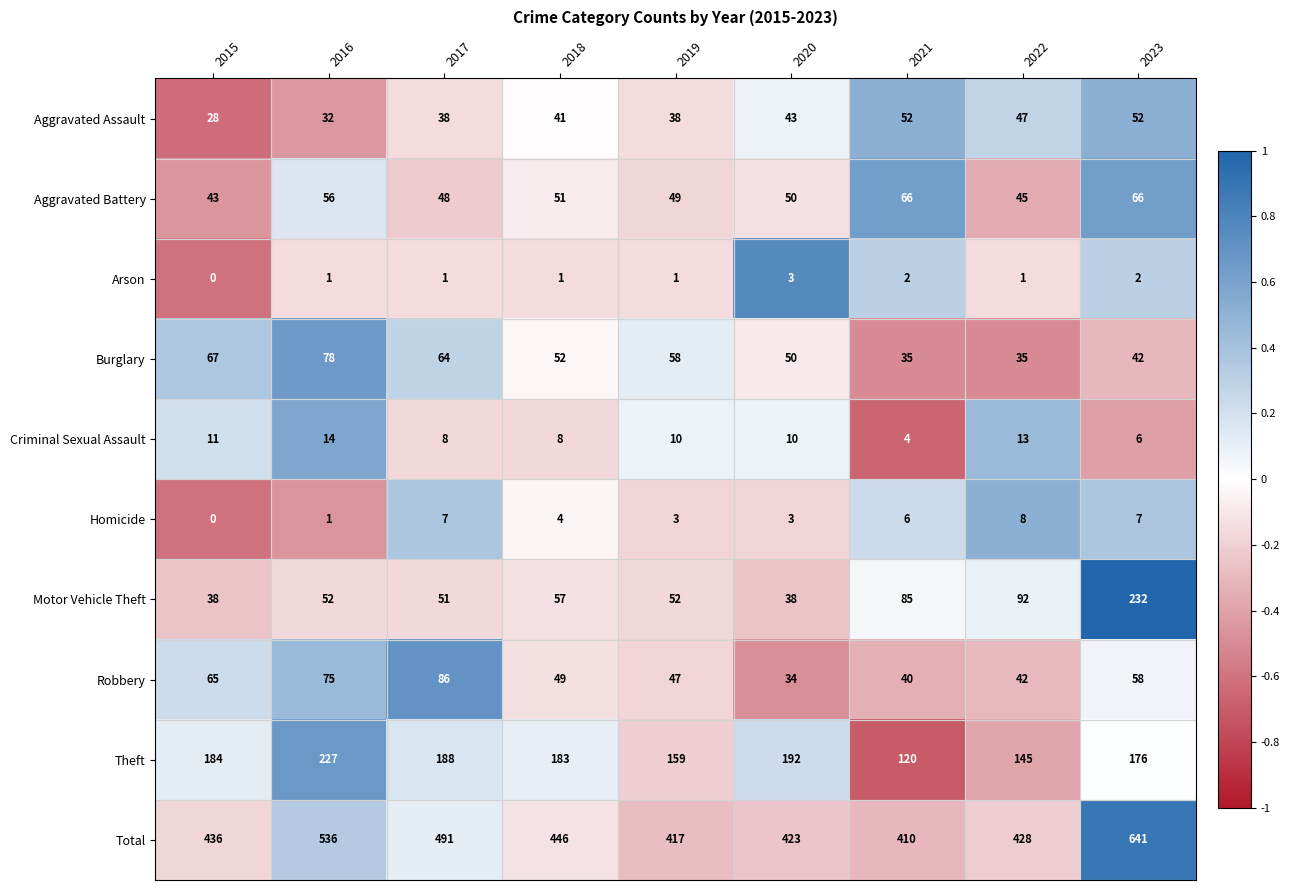

True or false: Aggravated Battery has a value of 66 at 2023.

True